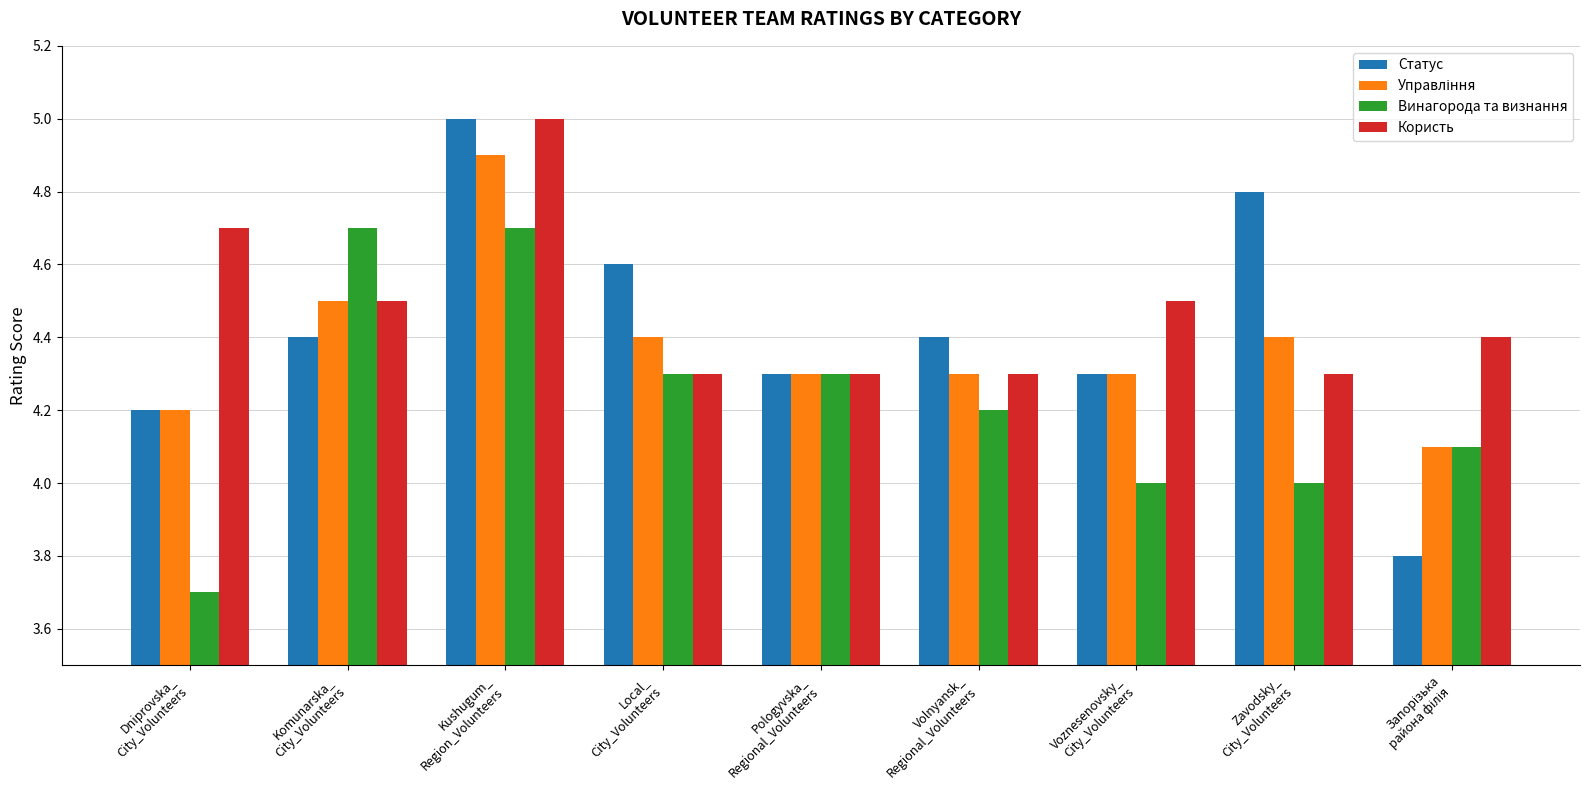

The Користь series shows 2.5 at Kushugum_
Region_Volunteers. True or false?

False